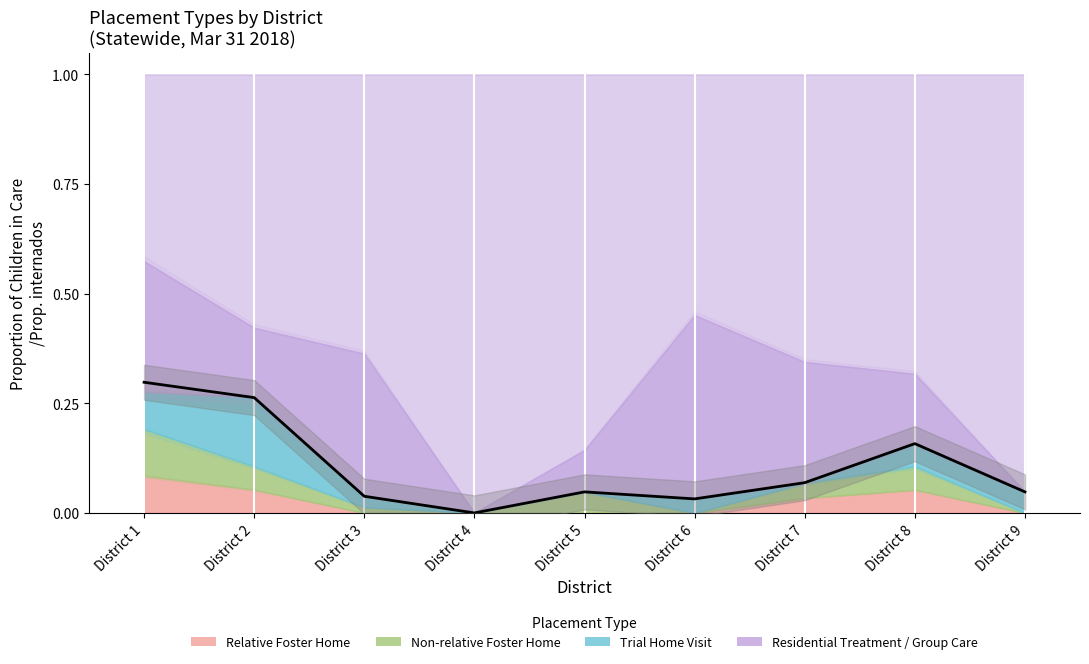

How many interior local valleys (lower than both neighbors) does the data have?

2